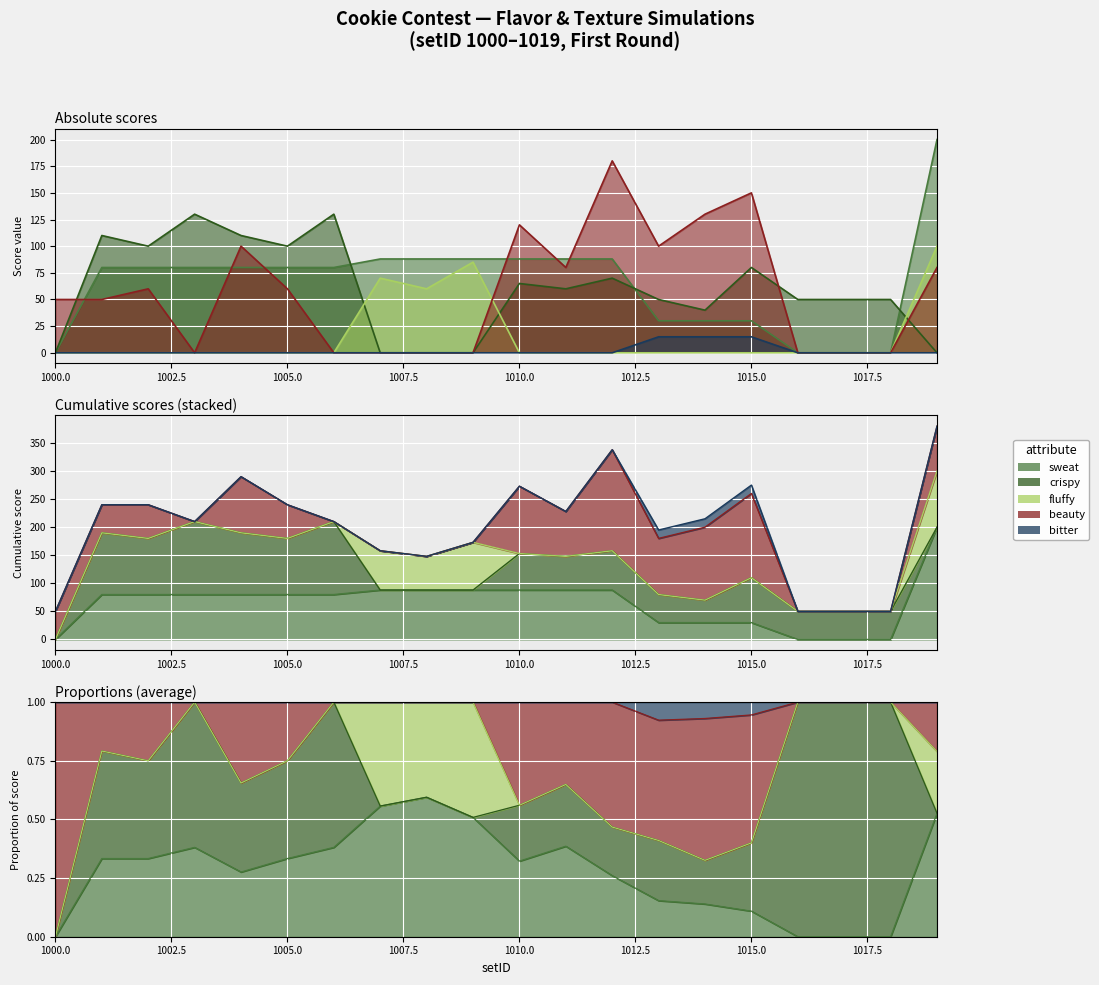

Reading right to left, what are all the values shown in this chart?

sweat: 200	0	0	0	30	30	30	88	88	88	88	88	88	80	80	80	80	80	80	0
crispy: 0	50	50	50	80	40	50	70	60	65	0	0	0	130	100	110	130	100	110	0
fluffy: 100	0	0	0	0	0	0	0	0	0	85	60	70	0	0	0	0	0	0	0
beauty: 80	0	0	0	150	130	100	180	80	120	0	0	0	0	60	100	0	60	50	50
bitter: 0	0	0	0	15	15	15	0	0	0	0	0	0	0	0	0	0	0	0	0